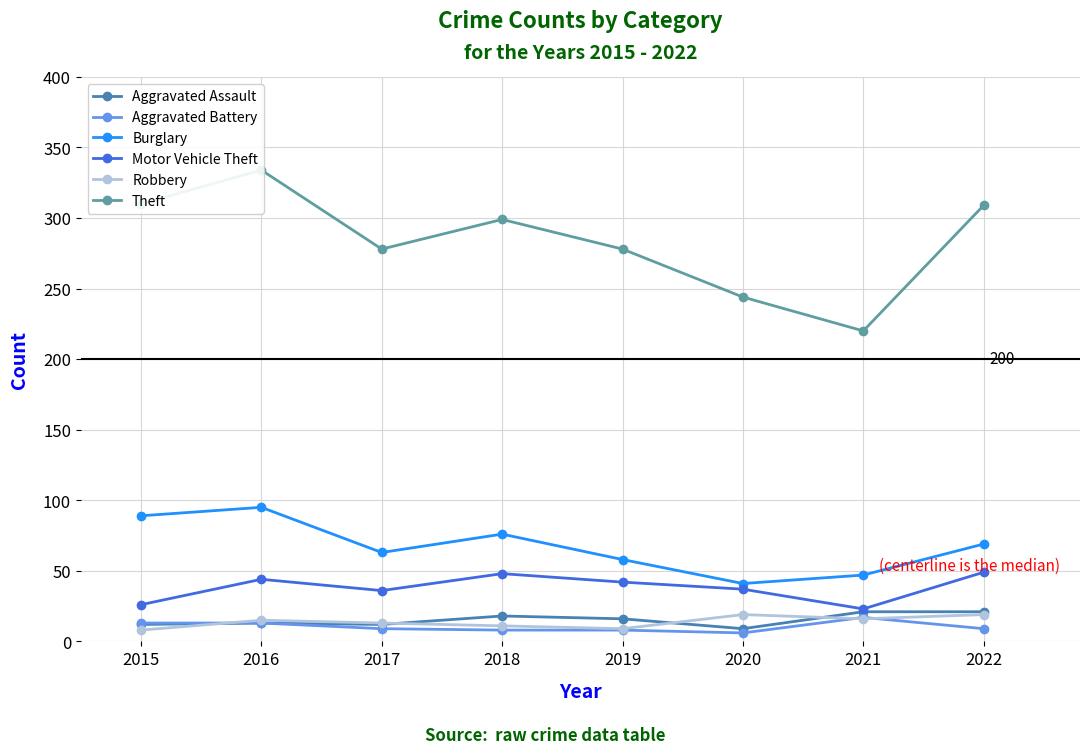

Where is the first local minimum for Burglary?

2017